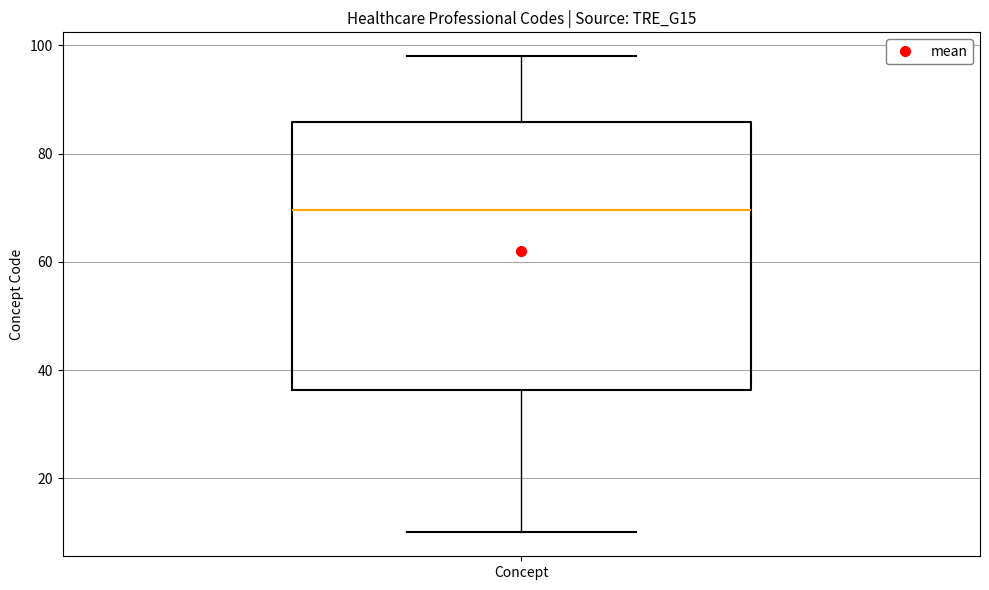

Read this box plot against the y-axis: the position of the median line, the range covered by the box, and the ends of both whiskers. The values are not printed on the chart, so give them approximately, as read against the axis.

median 70, box 36 to 86, whiskers 10 to 98